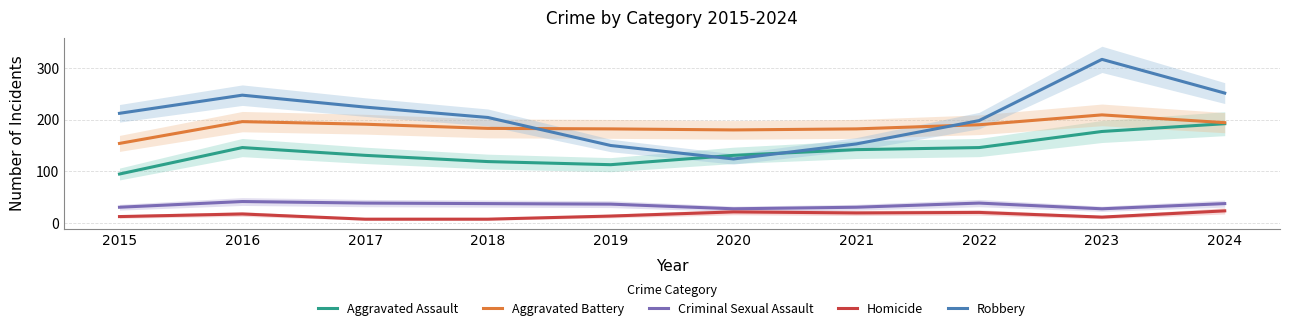

What are all the series names shown in the legend?

Aggravated Assault, Aggravated Battery, Criminal Sexual Assault, Homicide, Robbery